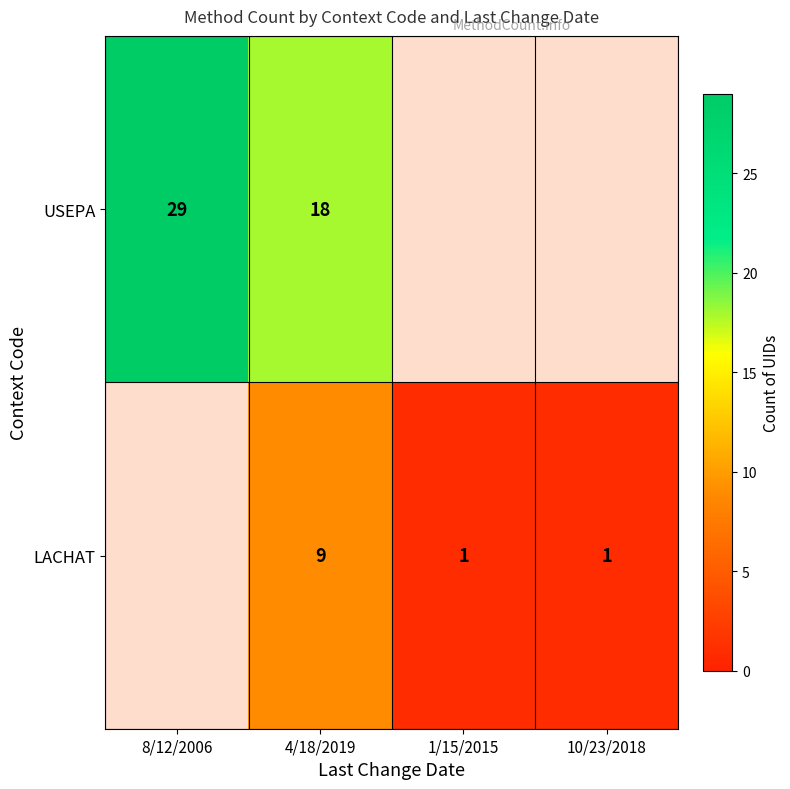

Is the value of USEPA at 4/18/2019 greater than the value of LACHAT at 10/23/2018?

Yes